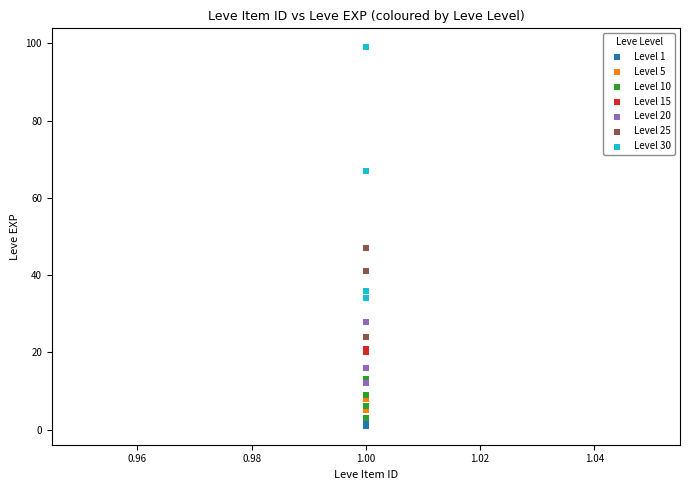

What are all the series names shown in the legend?

Level 1, Level 5, Level 10, Level 15, Level 20, Level 25, Level 30